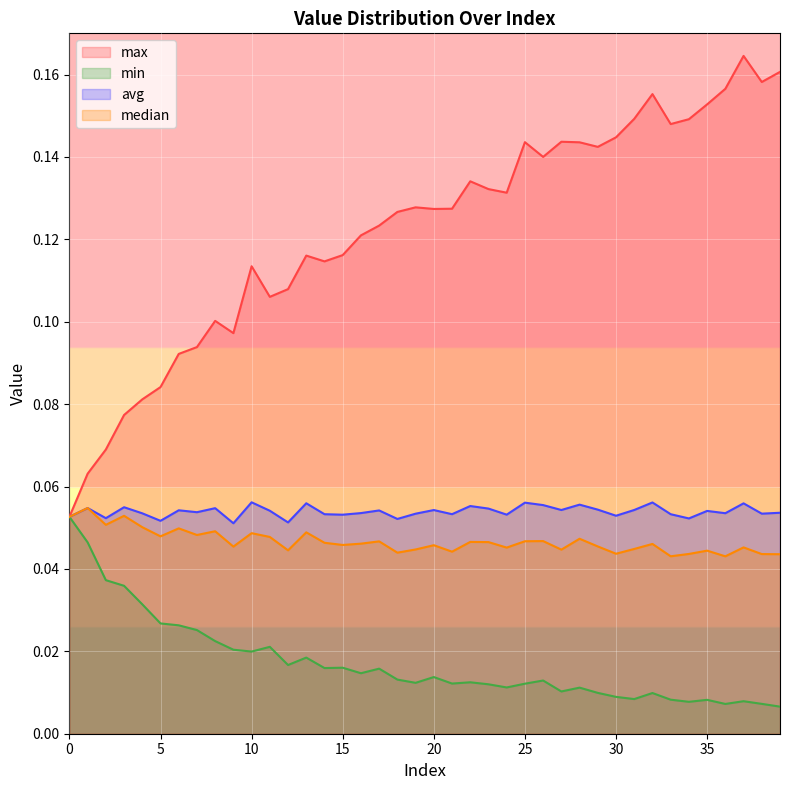

The max series shows 0.2 at 15. True or false?

False